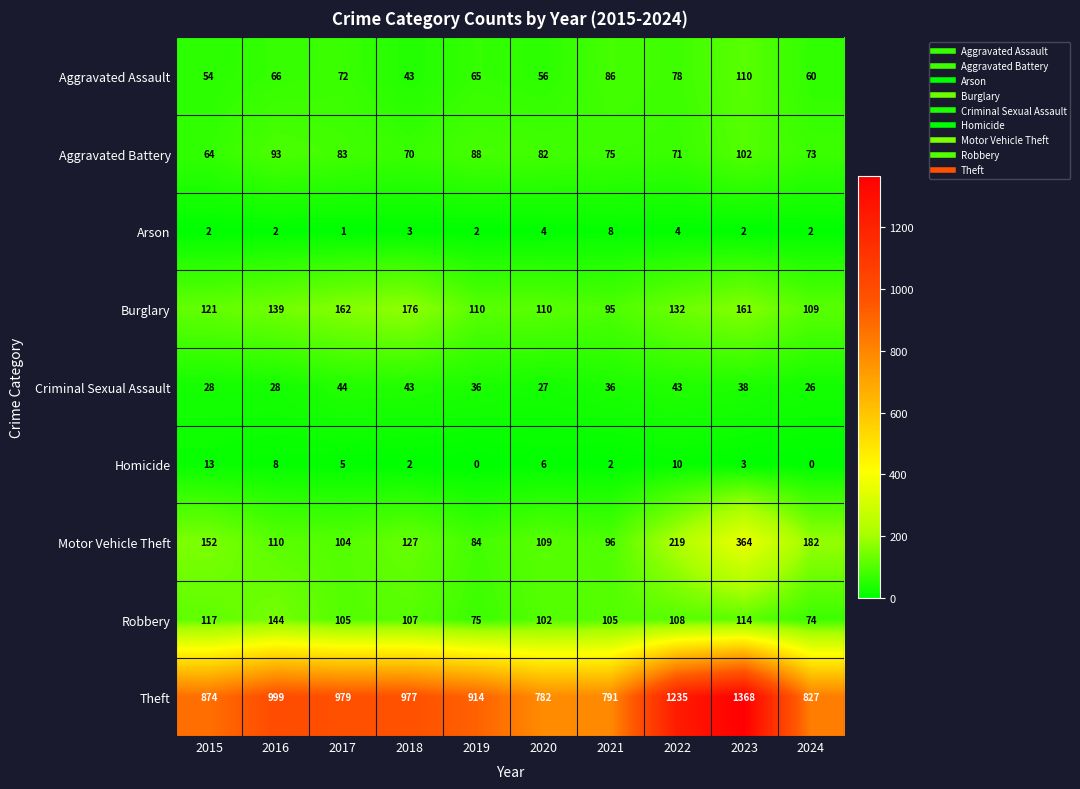

At which label is Burglary closest to 135?

2022